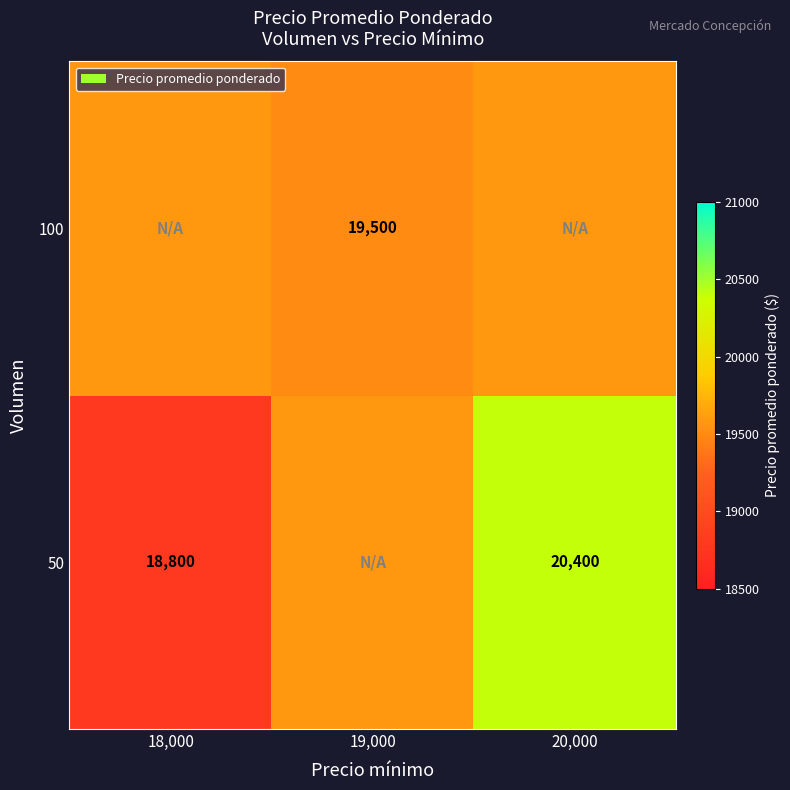

At which category is the sum across all series the highest?

20,000